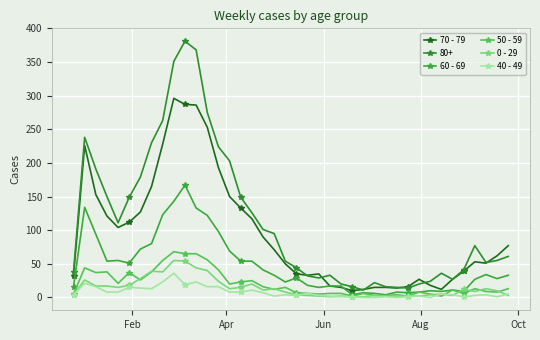

Count the number of data series in this chart.

6